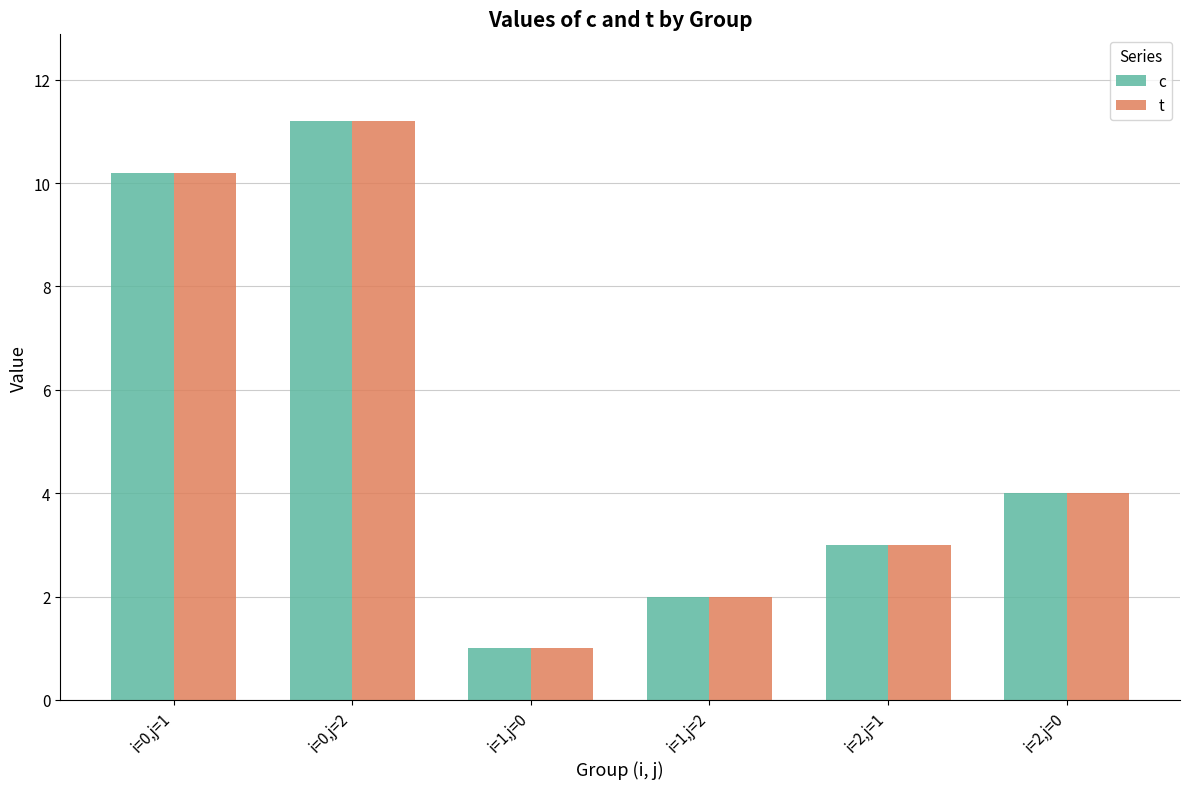

What is the sum of all t values?

31.4